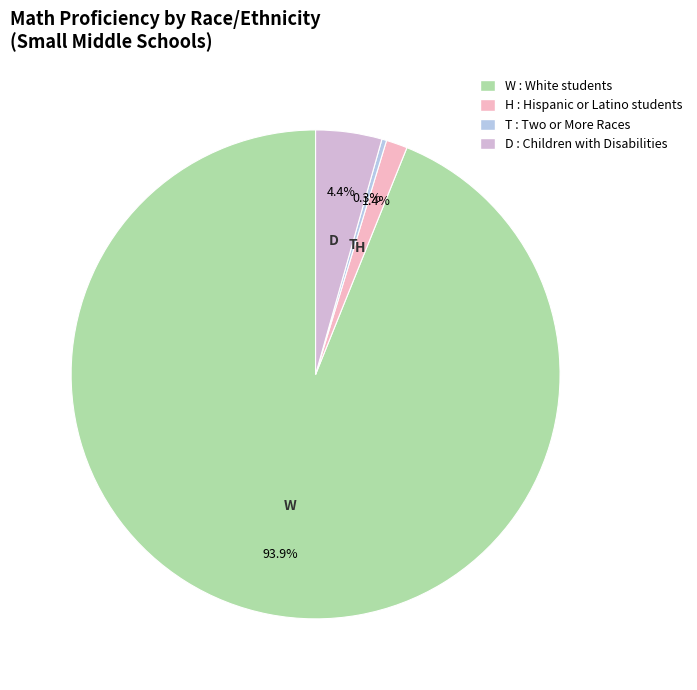

Count the number of slices in the pie.

4